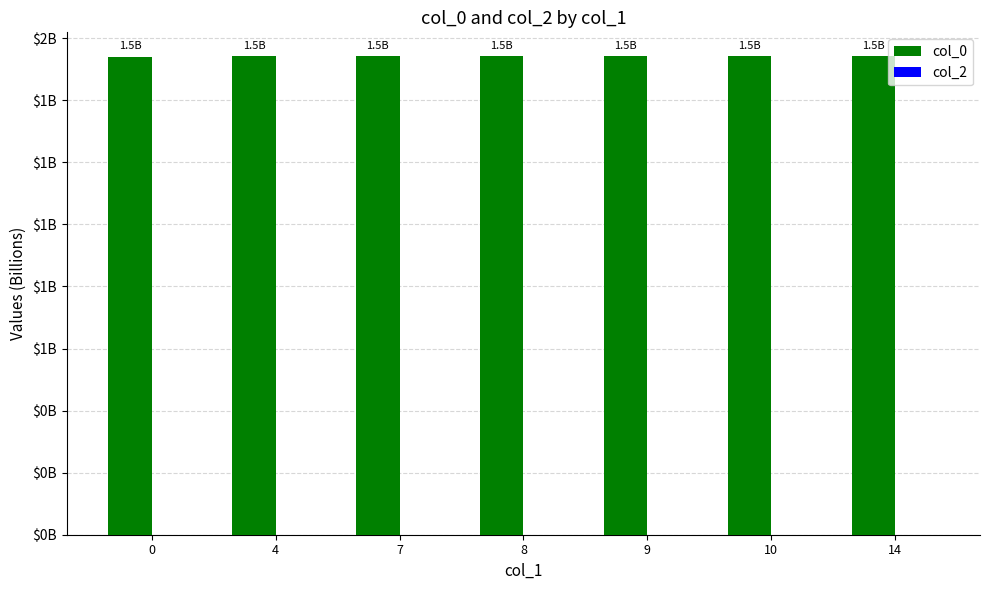

Are the bars horizontal?

No